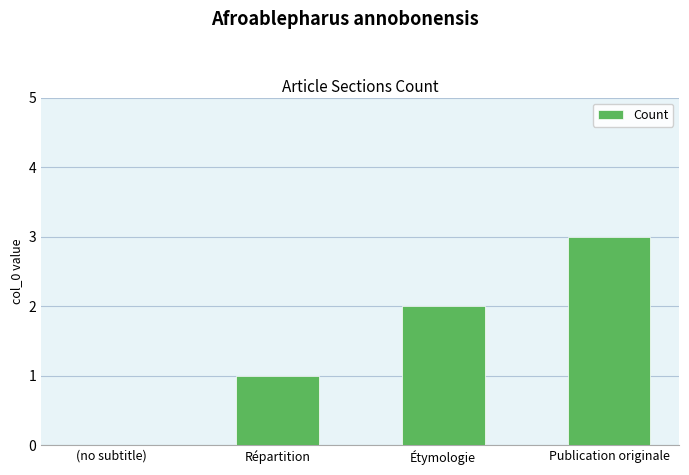

Reading right to left, transcribe all the data shown in this chart.

3	2	1	0